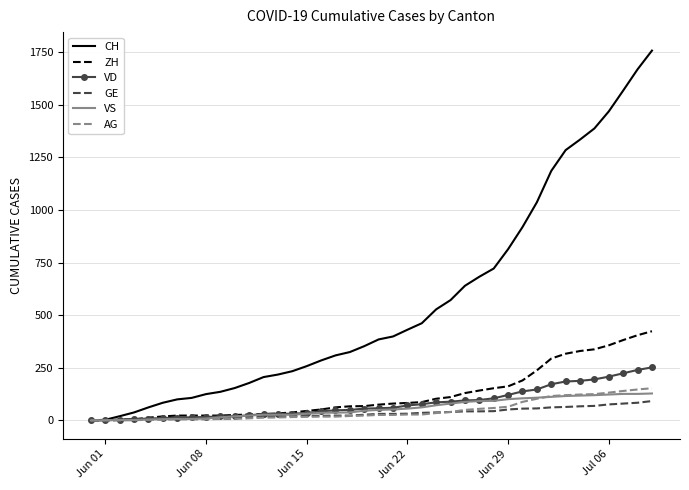

Which series has the largest total across all categories?

CH